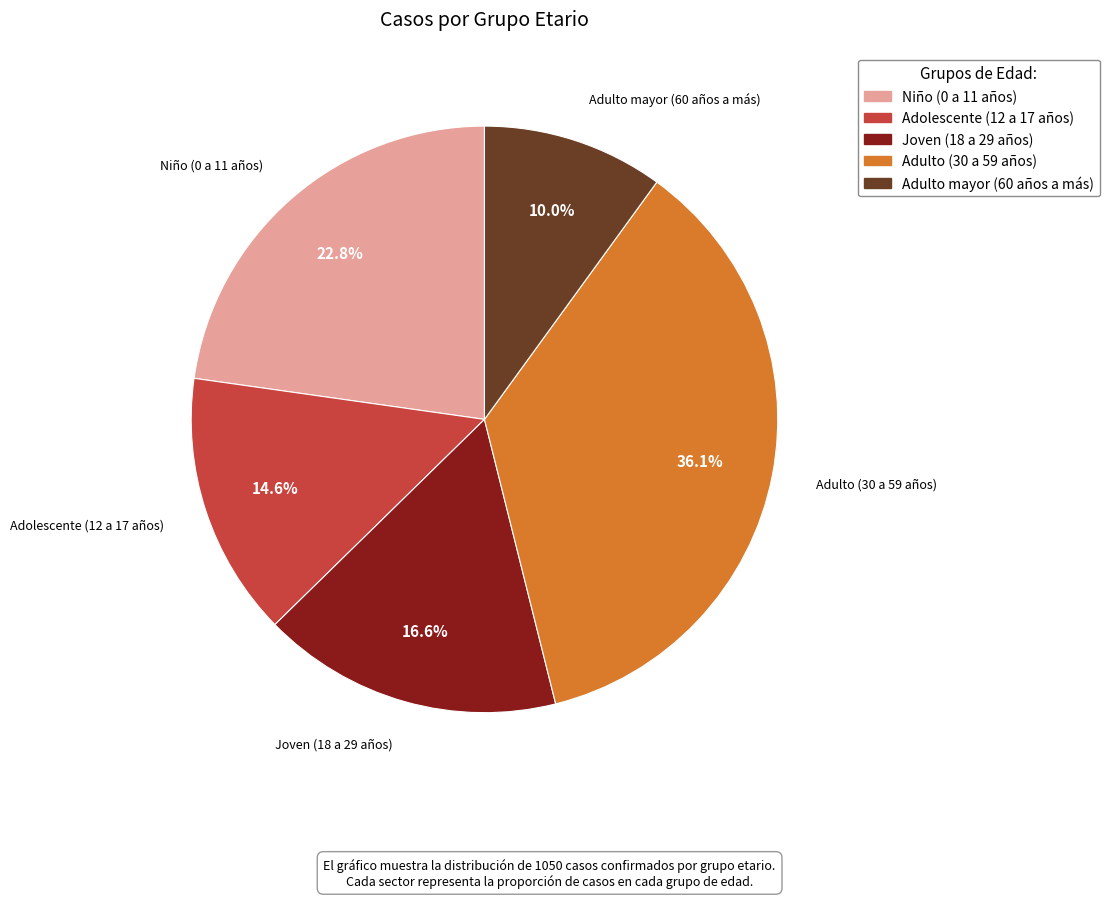

Which slice is the smallest?

Adulto mayor (60 años a más)